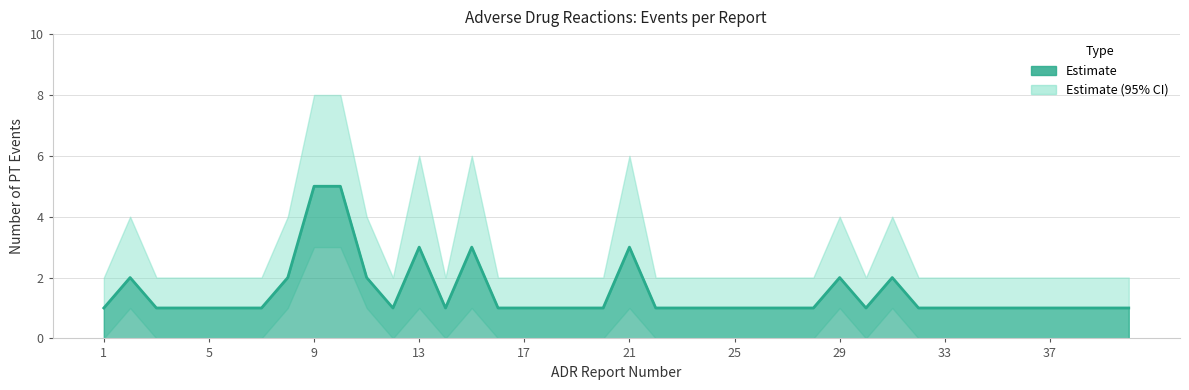

In upper, how many points are higher than both neighbors (excluding endpoints)?

6